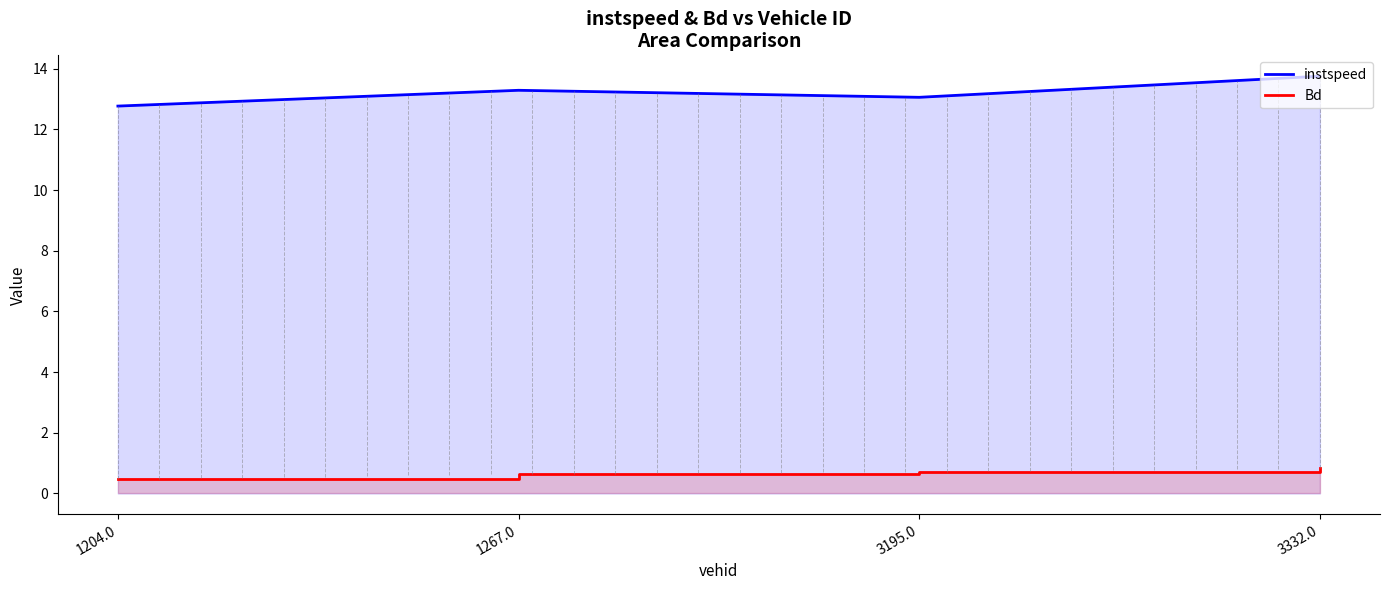

True or false: instspeed and Bd intersect in this chart.

False